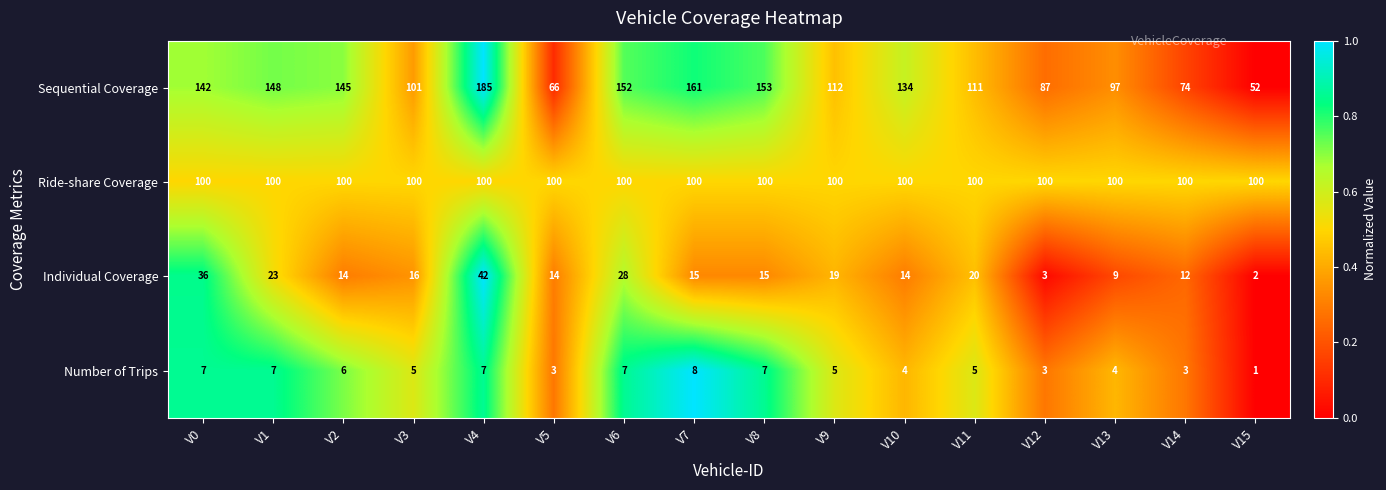

Which series has the widest spread of values?

Sequential Coverage